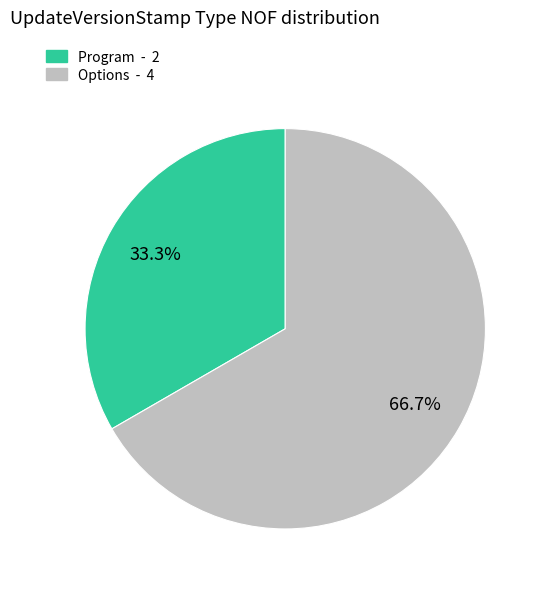

To the nearest percent, what percentage of the pie is Program?

33%